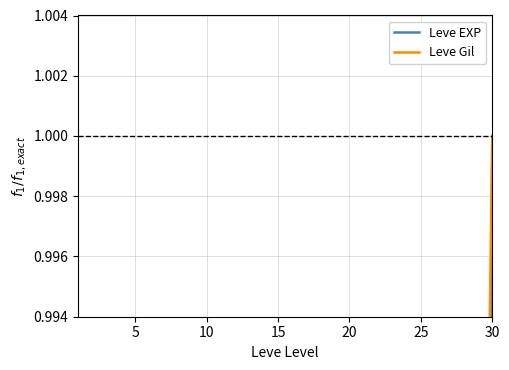

What is the highest value of the Leve EXP series?

1.0